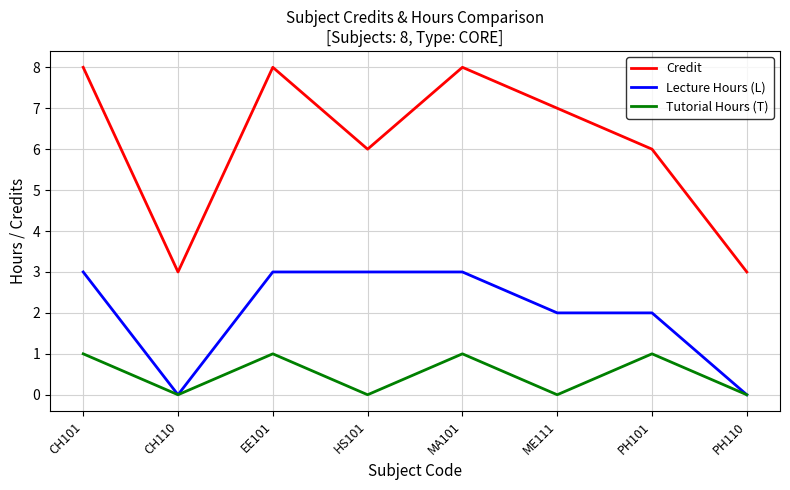

What is the difference between the highest and lowest values at MA101?

7